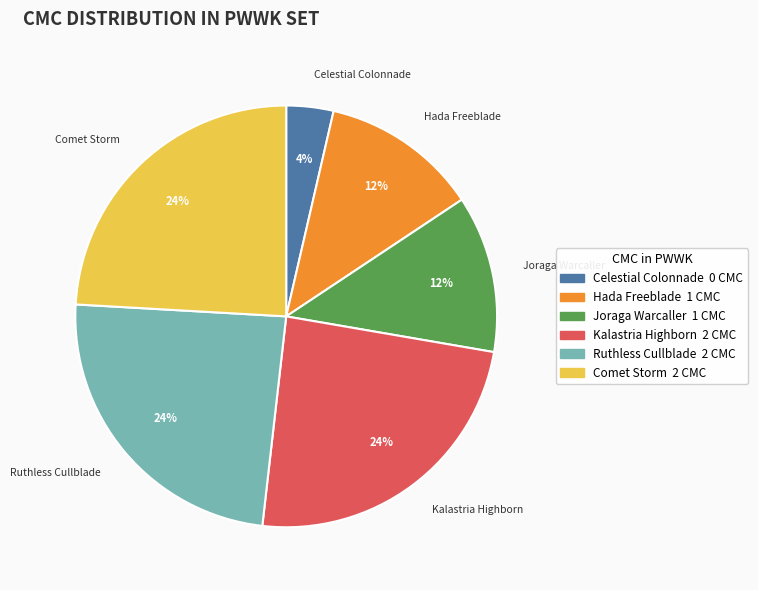

True or false: Hada Freeblade accounts for 12% of the total.

True